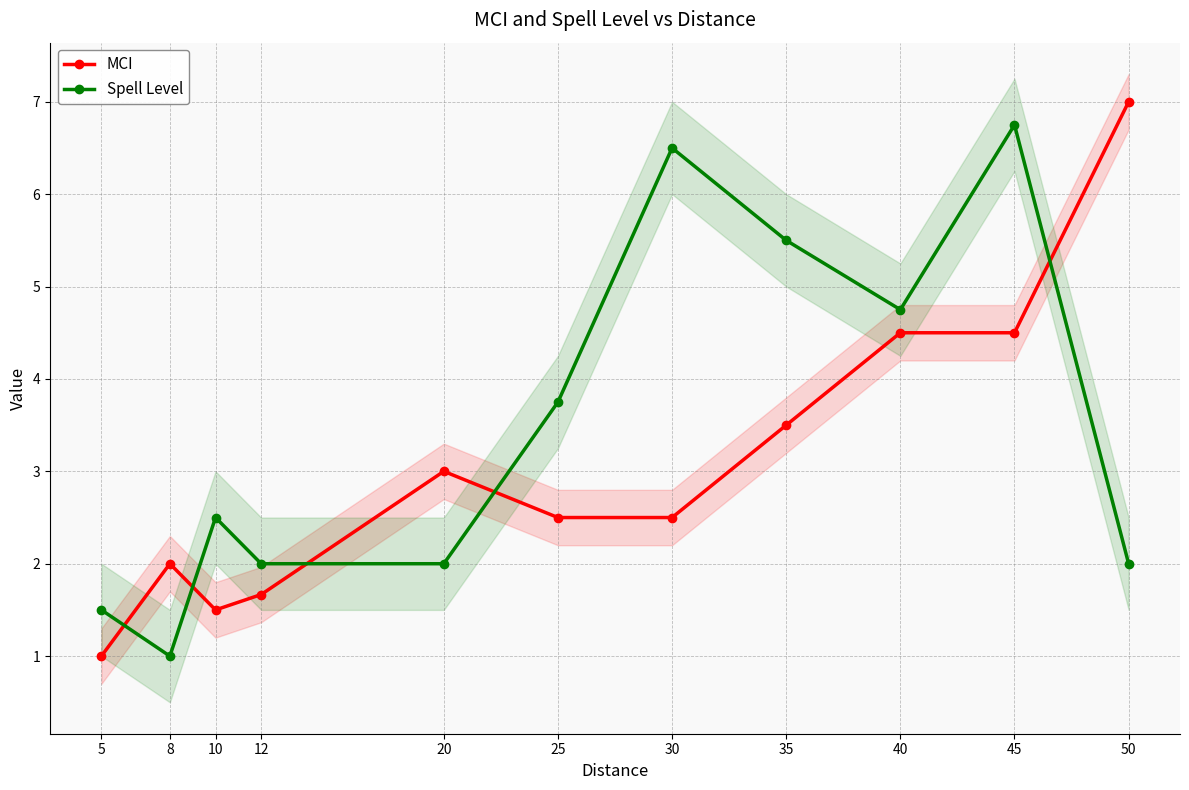

Which series has the largest range (max minus min)?

MCI